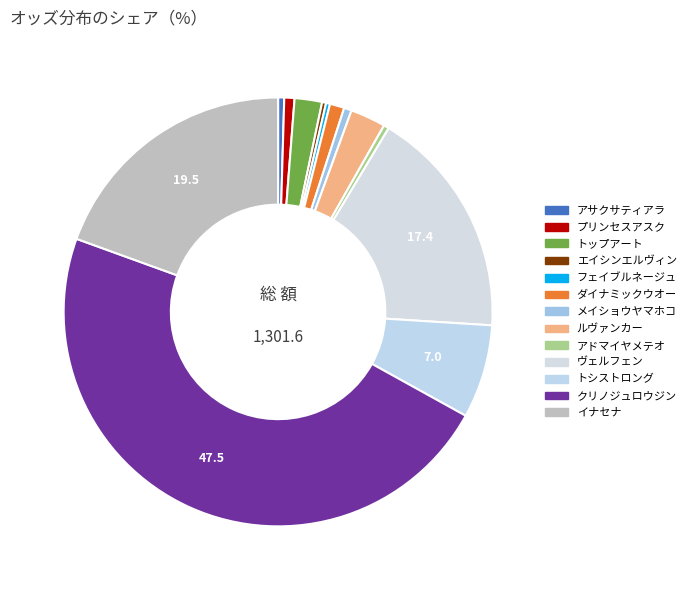

Is it true that プリンセスアスク is 11% of the pie?

False